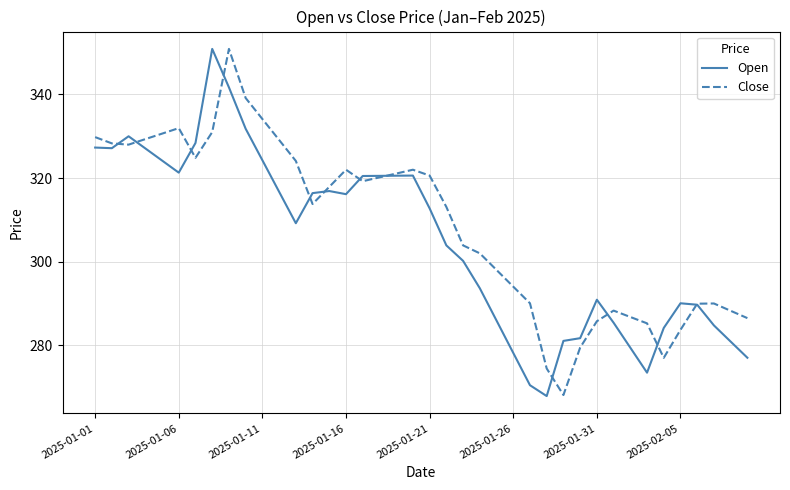

Rank the series by their average value, from lowest to highest.

Open, Close